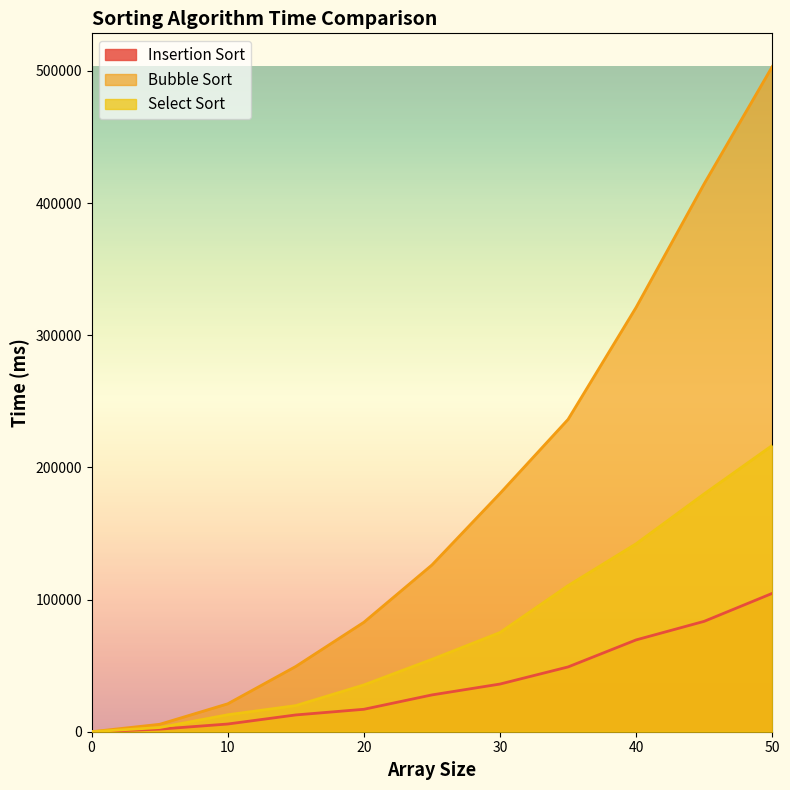

Where is Bubble Sort nearest to the value 251622?

35